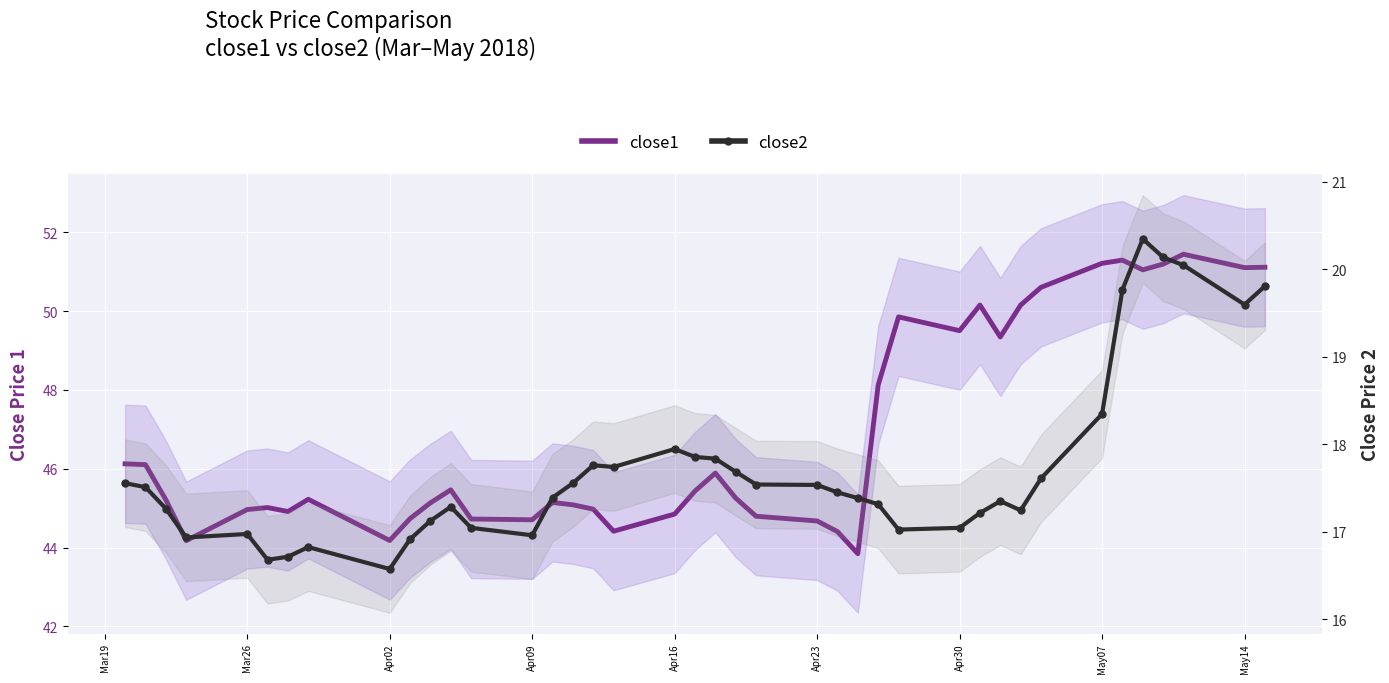

True or false: close1 has a value of 68.4 at 12.

False